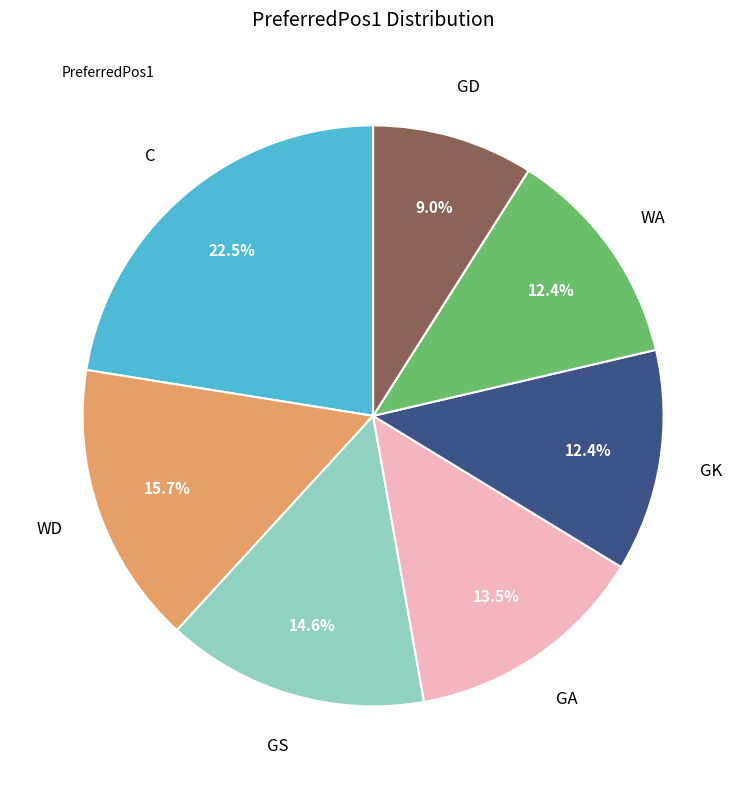

Does any single category account for the majority?

No